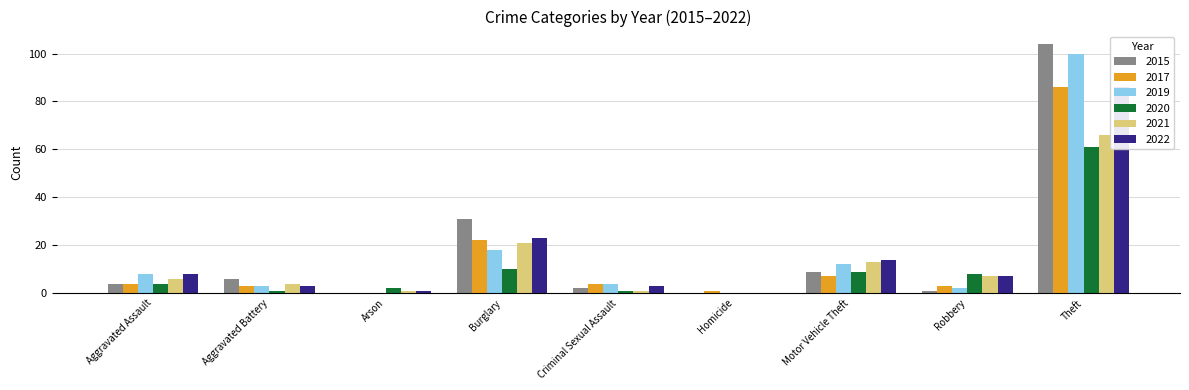

Is it true that 2015 equals 21 at Burglary?

False